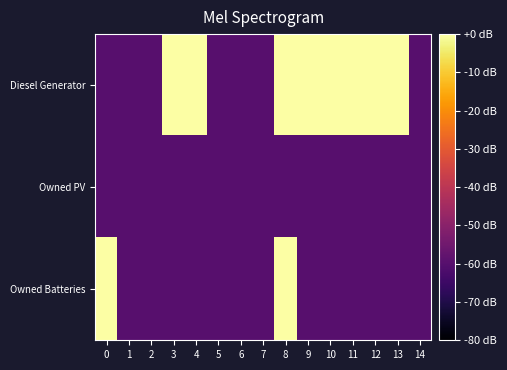

Which series has the largest total across all categories?

Diesel Generator